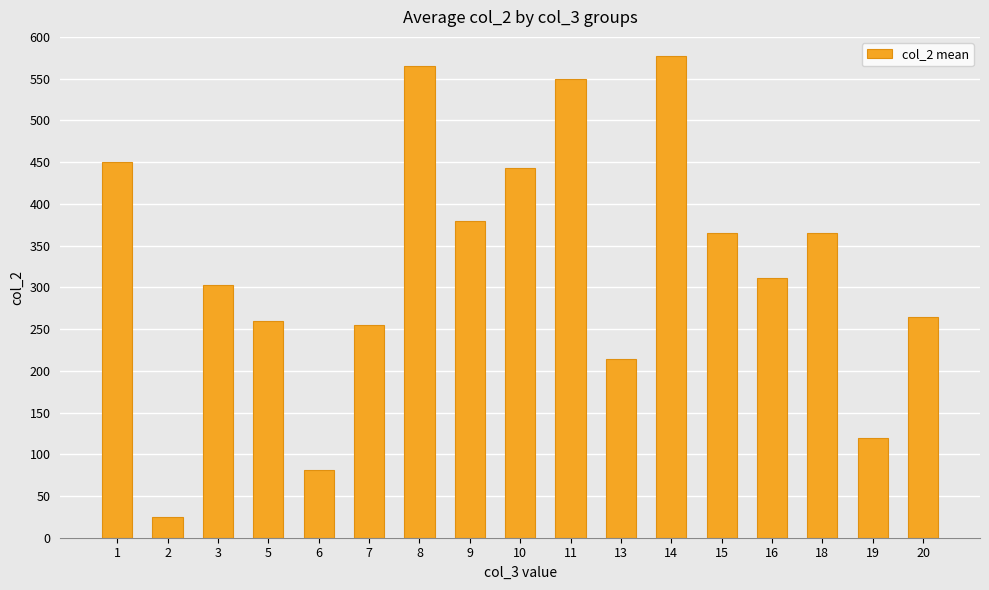

What value does the data have at 9?

379.0